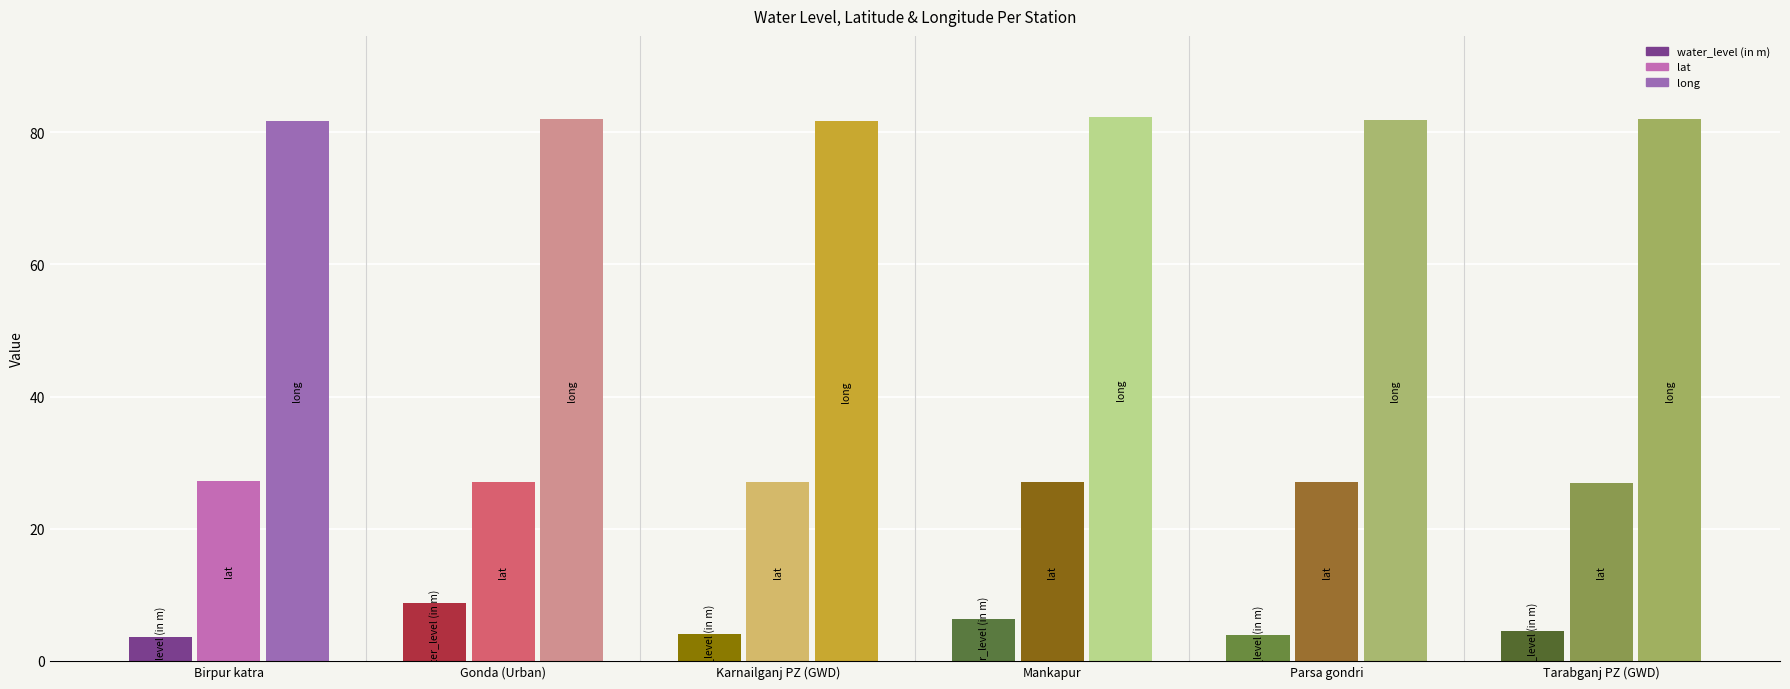

Rank the series by their average value, from highest to lowest.

long, lat, water_level (in m)